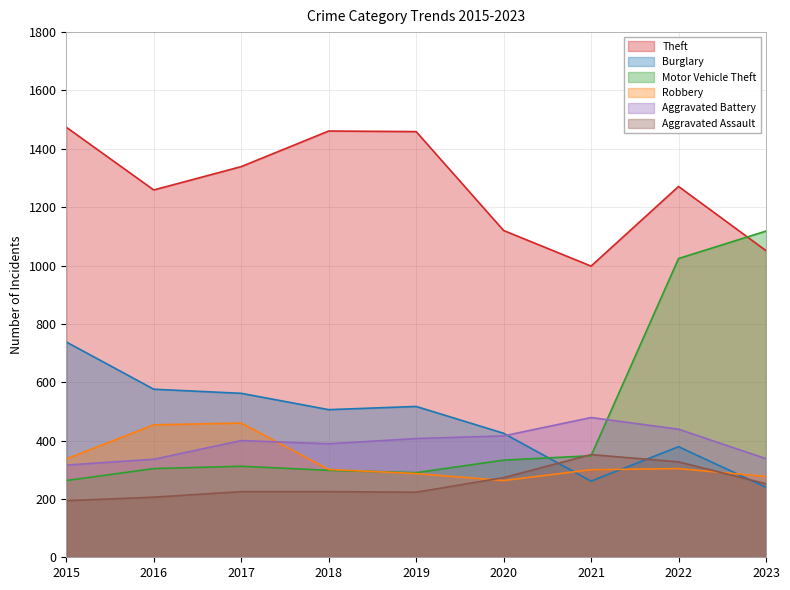

At how many categories does at least one series exceed 309?

9